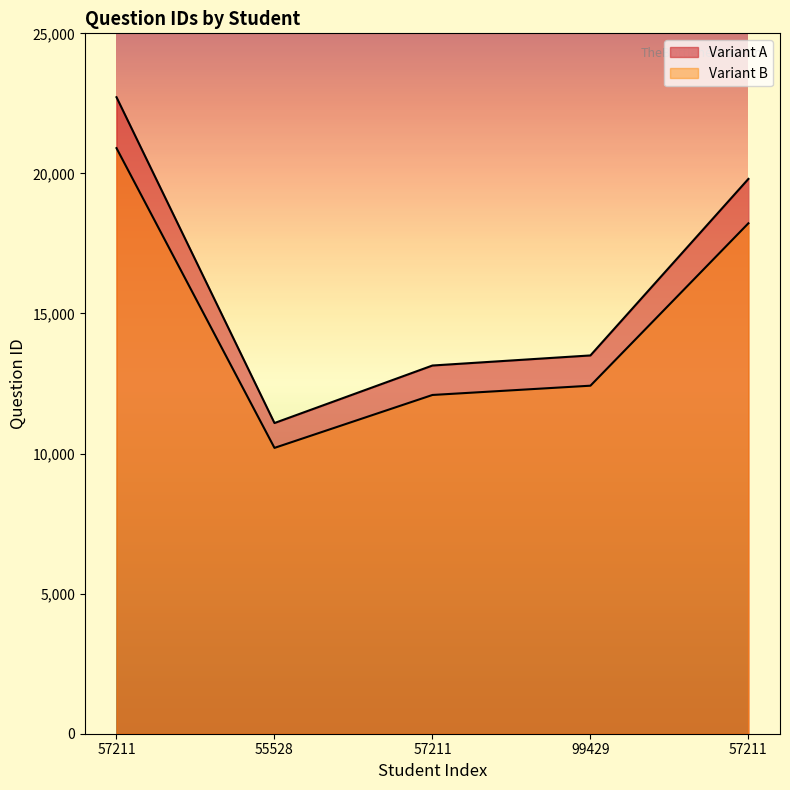

Does the chart have visible grid lines?

No